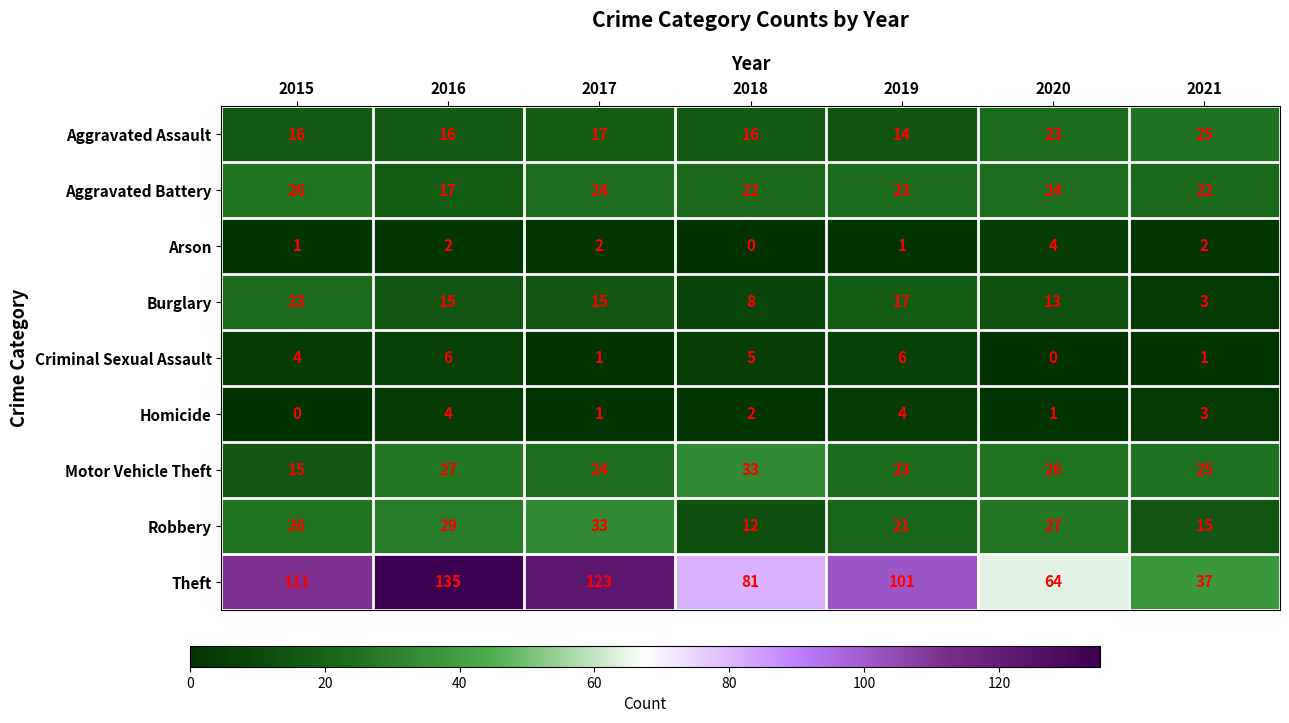

How many categories are shown in the chart?

7